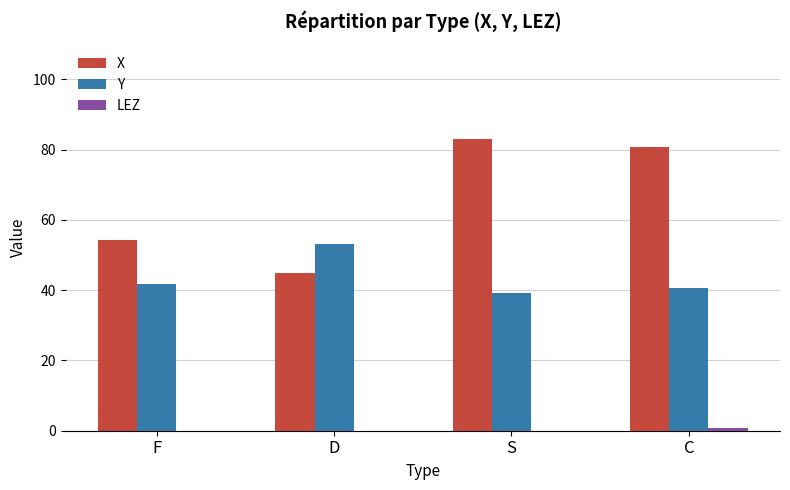

At which label does Y first exceed 41?

F